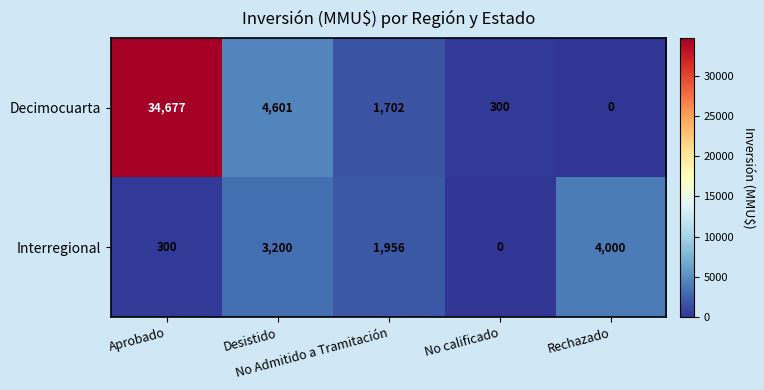

At No calificado, list the series in order from largest to smallest.

Decimocuarta, Interregional